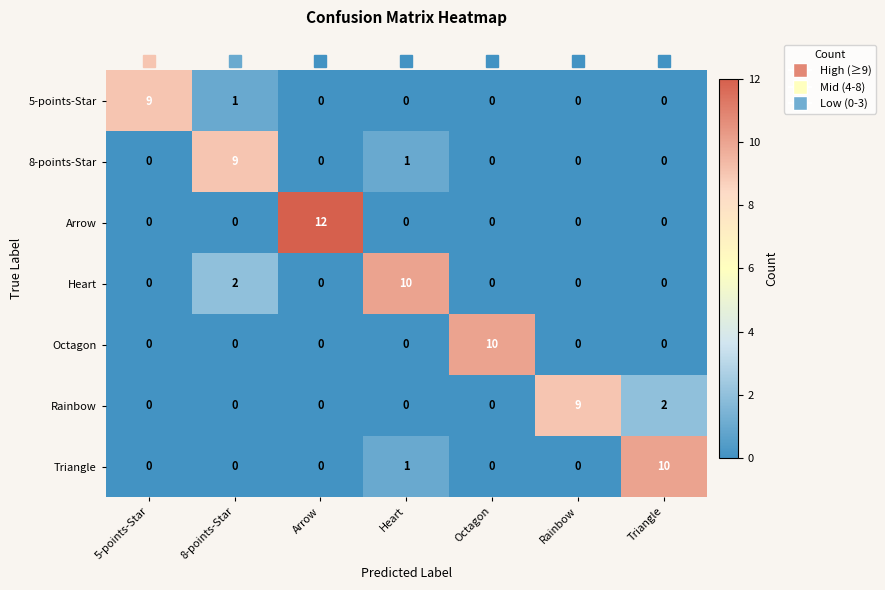

What is the difference between the maximum and minimum values in the 5-points-Star series?

9